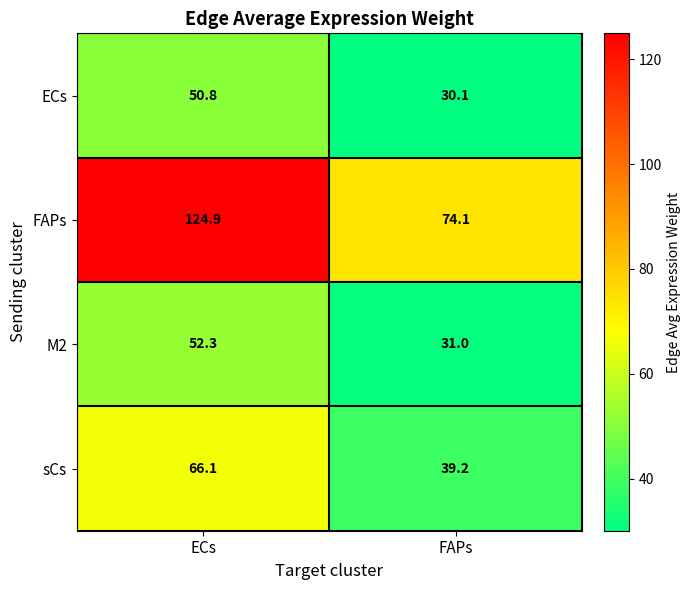

Is it true that ECs equals 12.8 at FAPs?

False